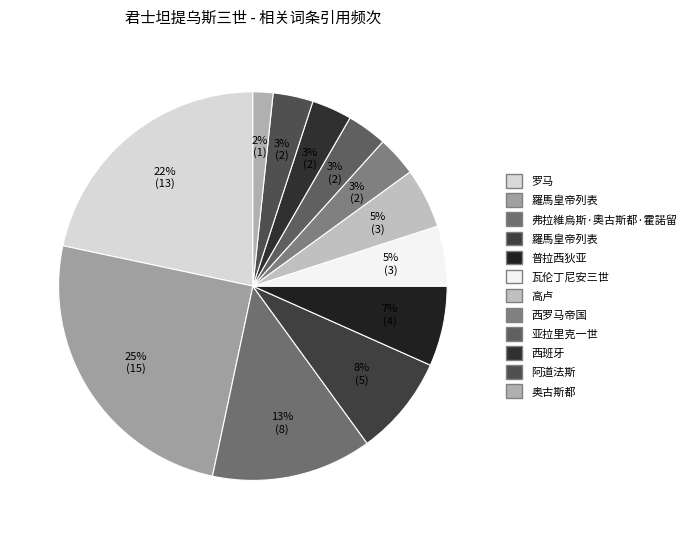

How many slices are in this pie chart?

12